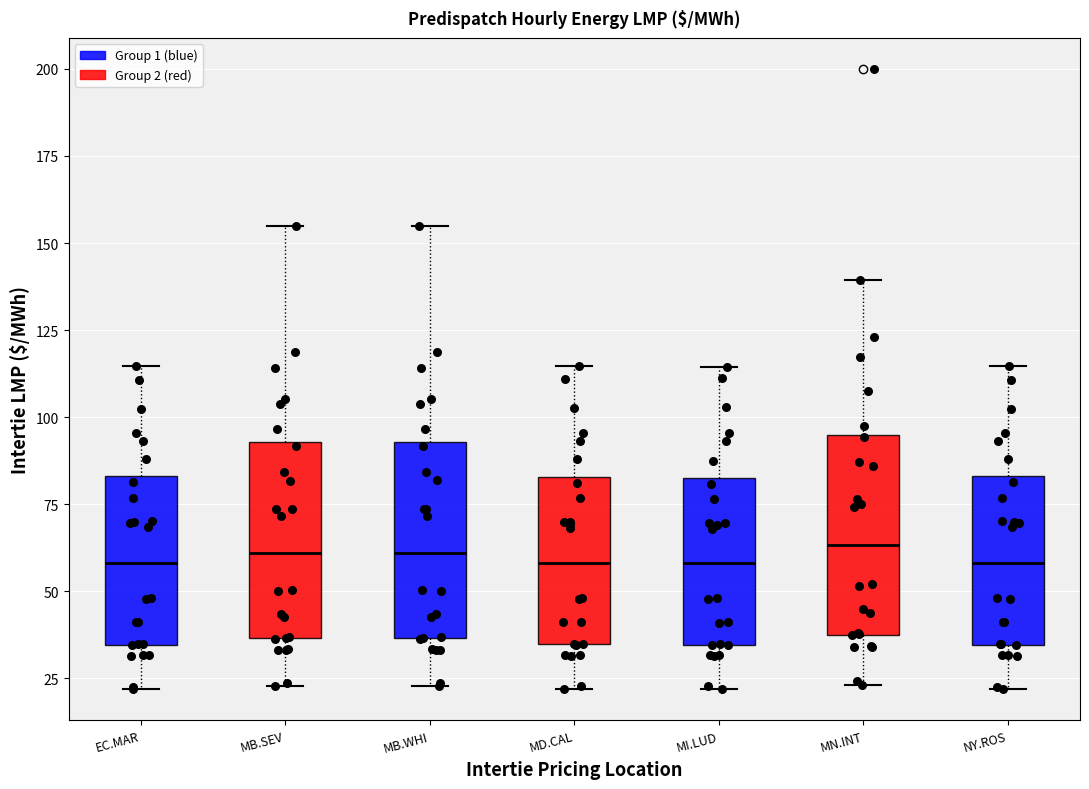

Where is the upper edge of the box for MN.INT on the y-axis? The values are not printed on the chart, so give them approximately, as read against the axis.

95